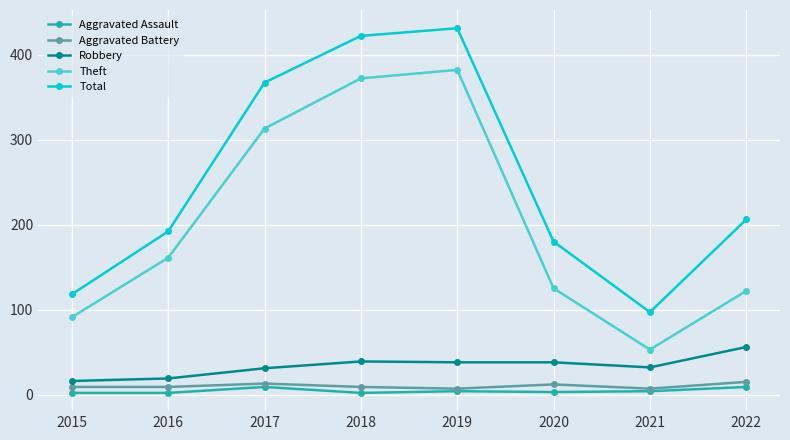

What is the total value across all series at 2017?

733